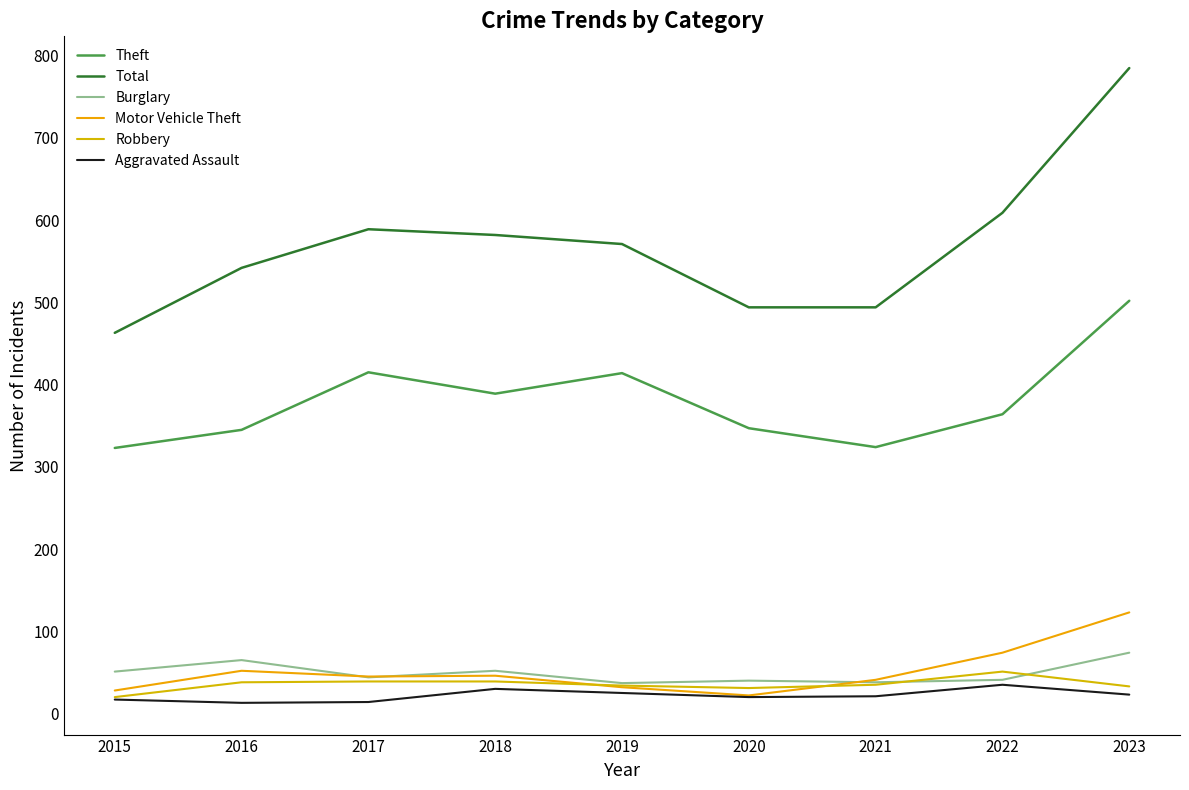

What is the value of the Theft point at the 5th from the left?

414